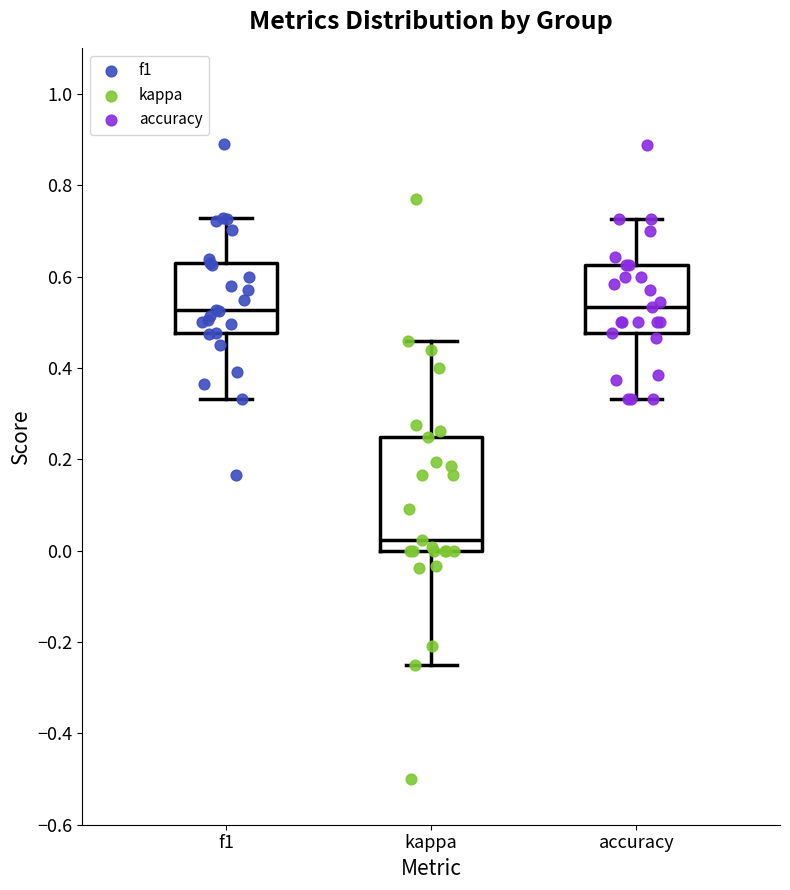

Which box is the tallest, from its lower edge to its upper edge?

kappa